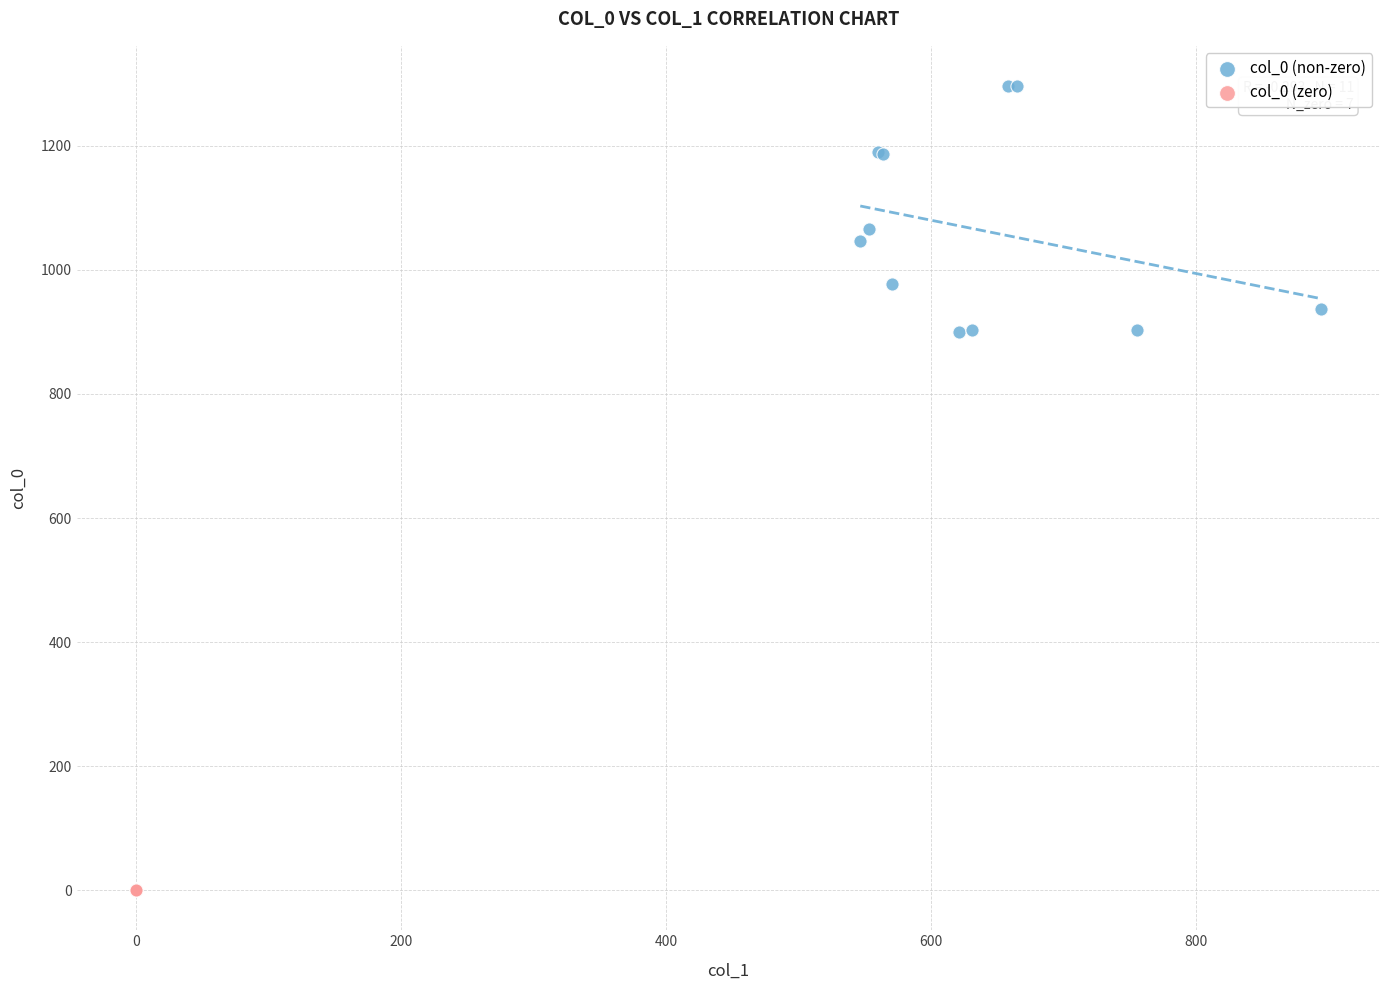

Which series reaches the maximum Y coordinate?

col_0 (non-zero)